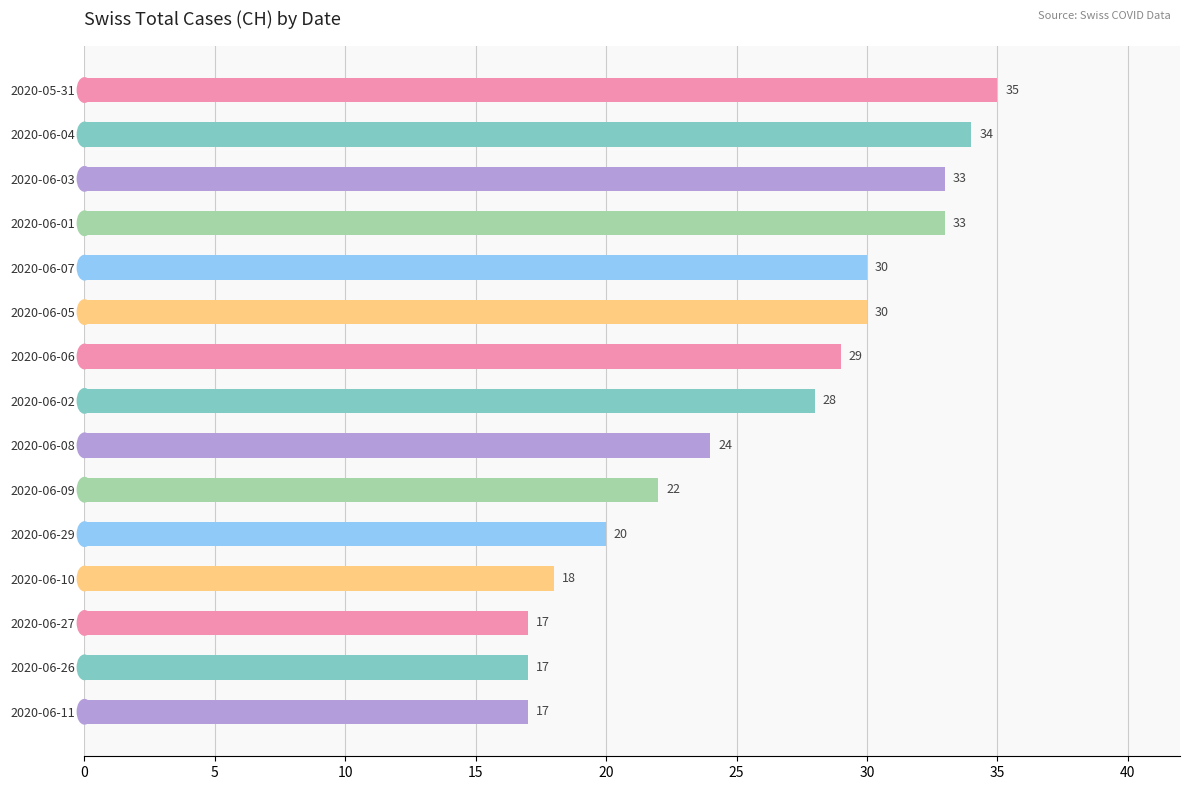

What is the ratio of the value at 2020-06-07 to the value at 2020-06-03?

0.9